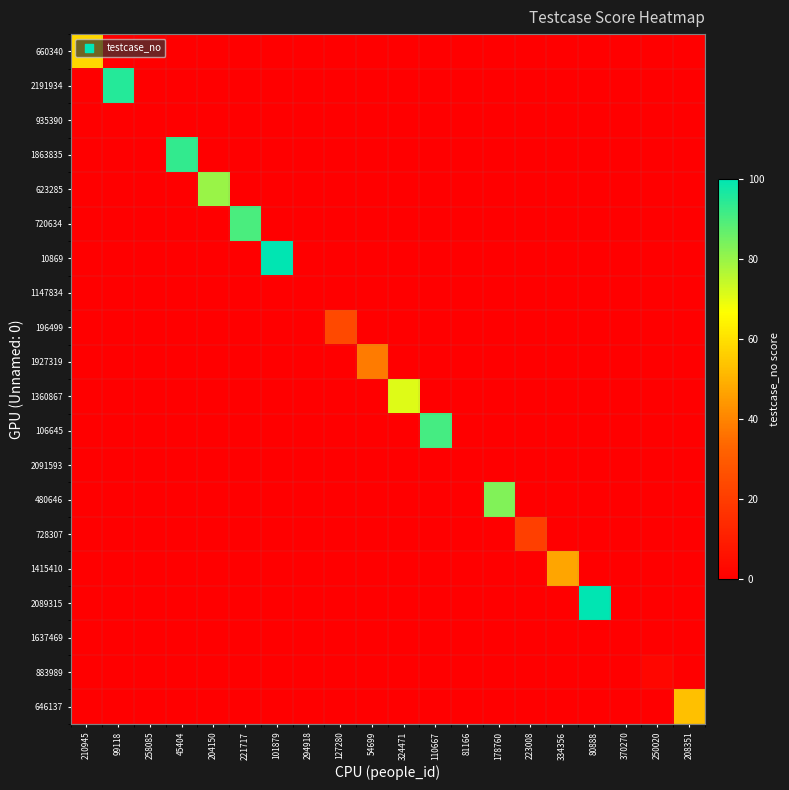

What is the greatest value displayed?

100